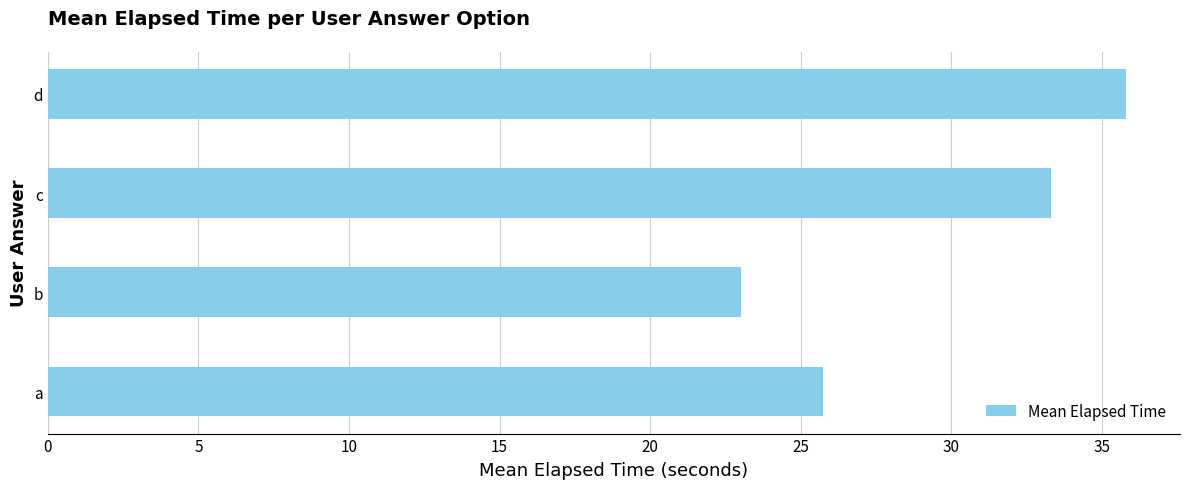

Rank the categories by value from lowest to highest.

b, a, c, d